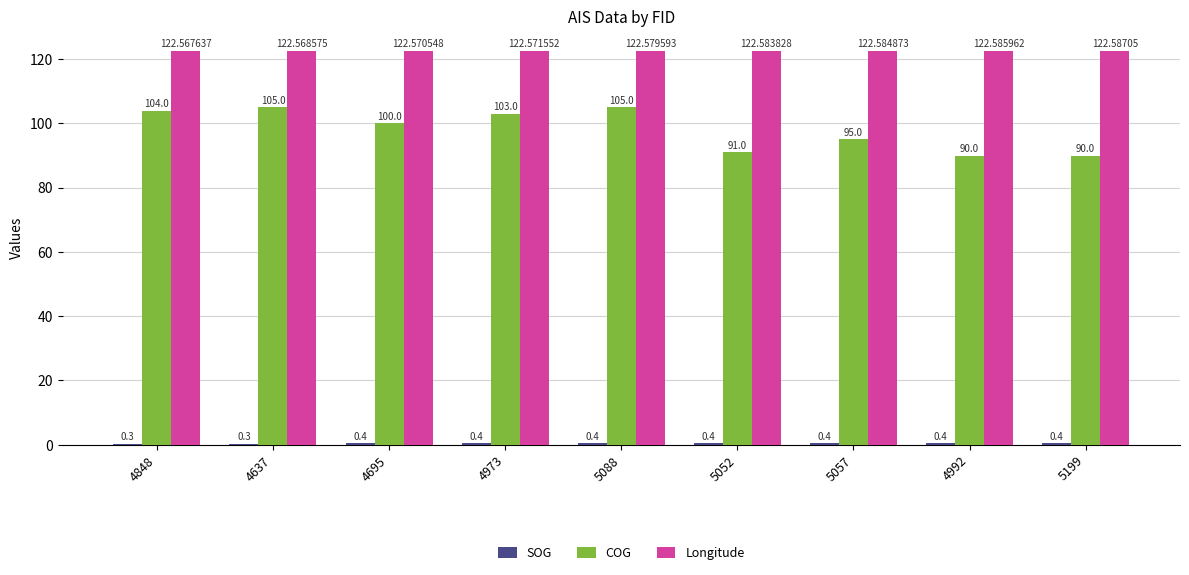

At which category does the chart reach its peak across all series?

5199